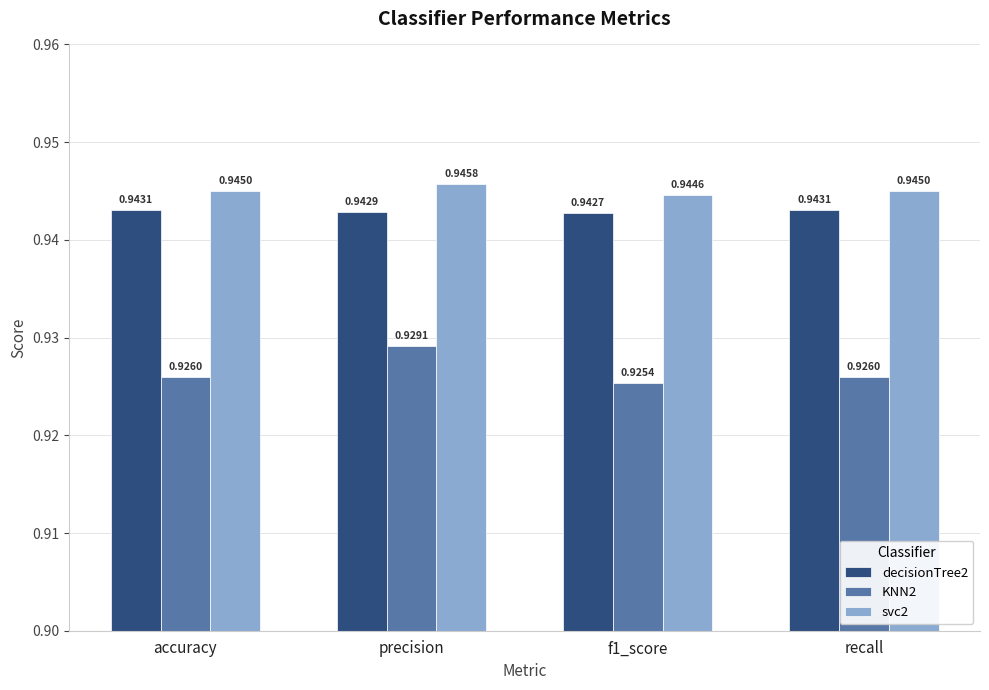

Count the number of data series in this chart.

3